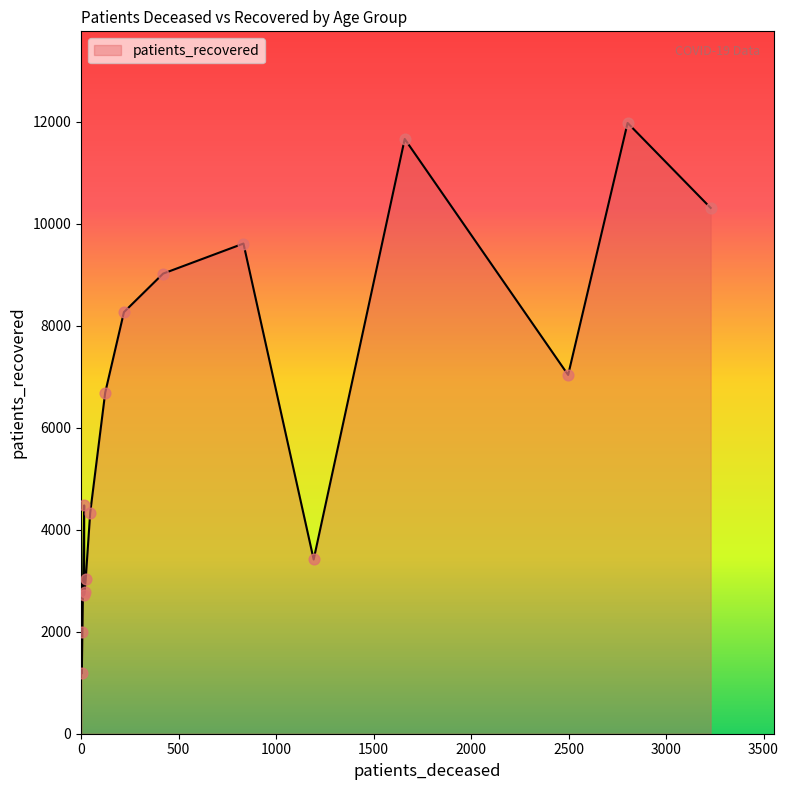

Which series has the largest Y range (max minus min)?

patients_recovered